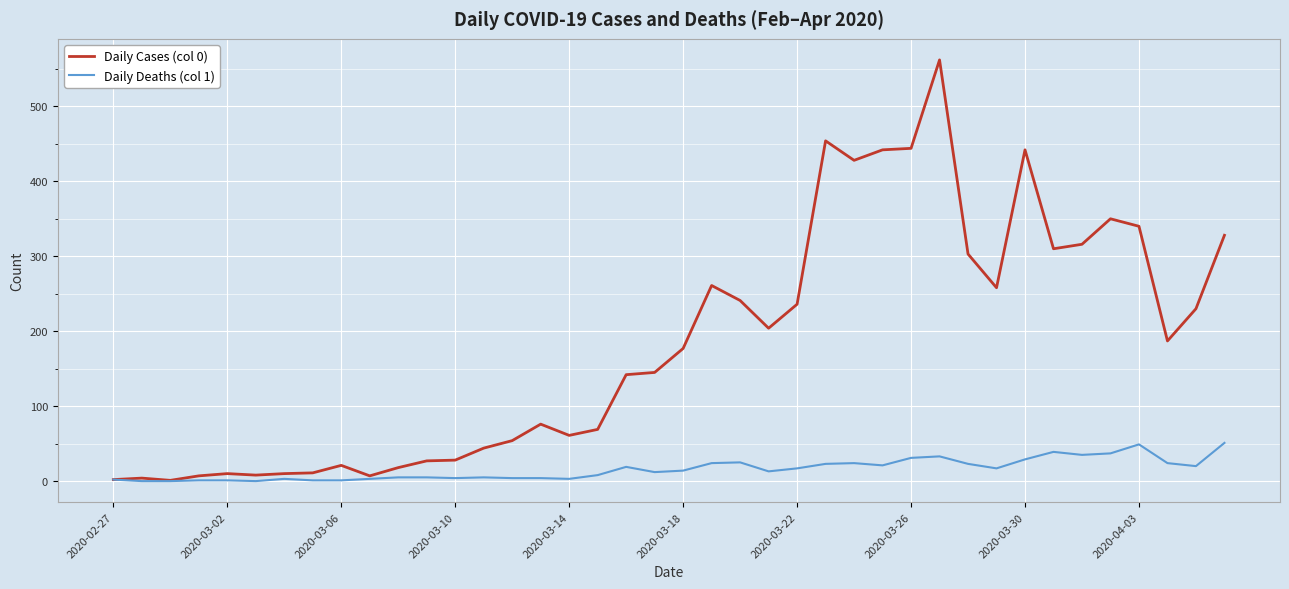

List the series in order of their overall mean, lowest first.

Daily Deaths (col 1), Daily Cases (col 0)